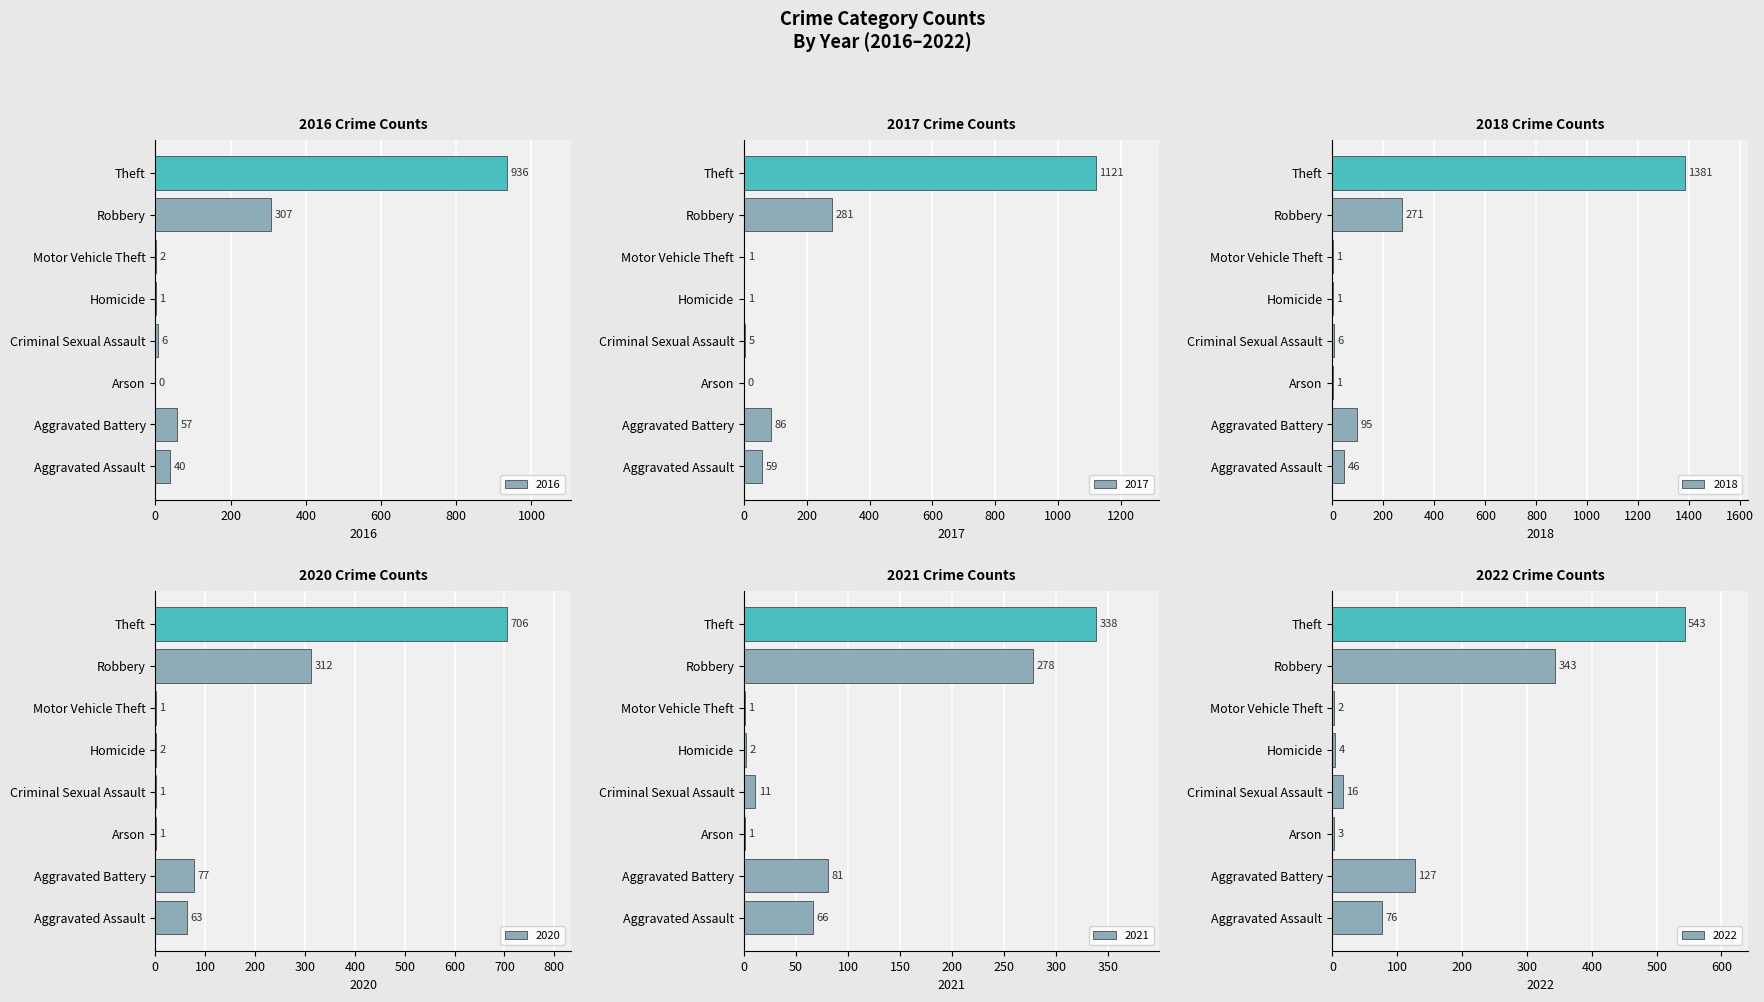

What is the value of the 2021 bar at the 7th from the left?

278